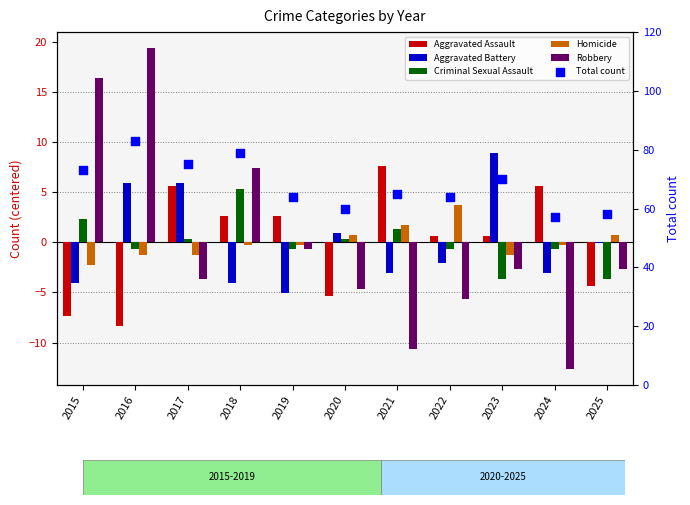

Which series reaches the maximum Y coordinate?

Total count